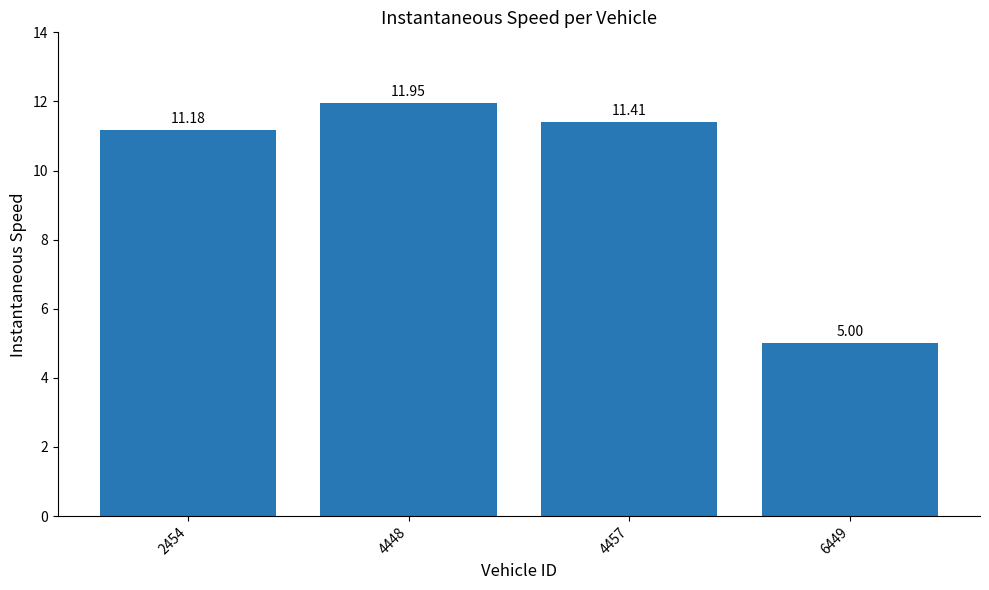

Which category has the lowest value across all series?

6449